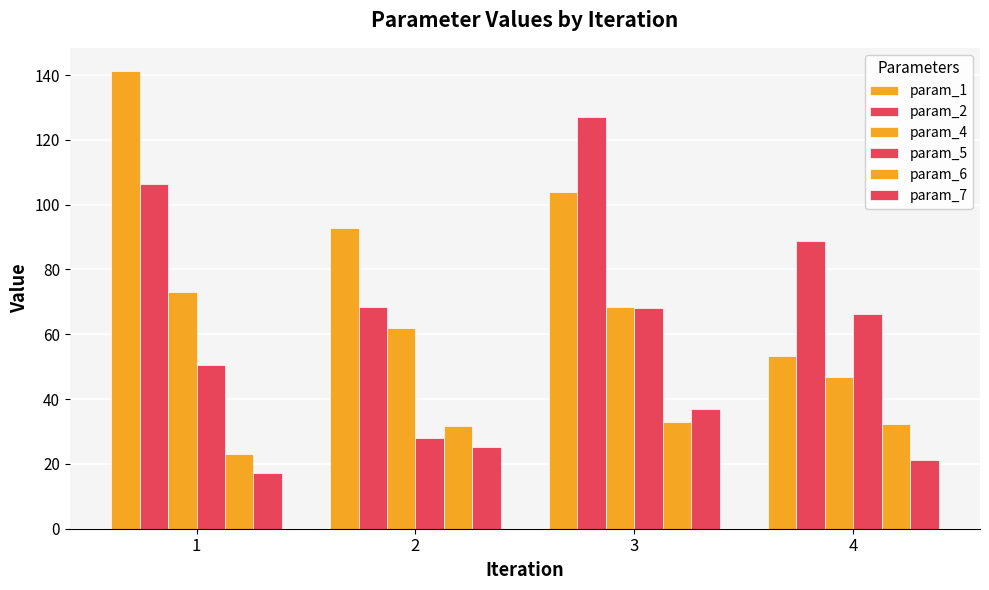

How many values in the param_5 series are below 66?

2